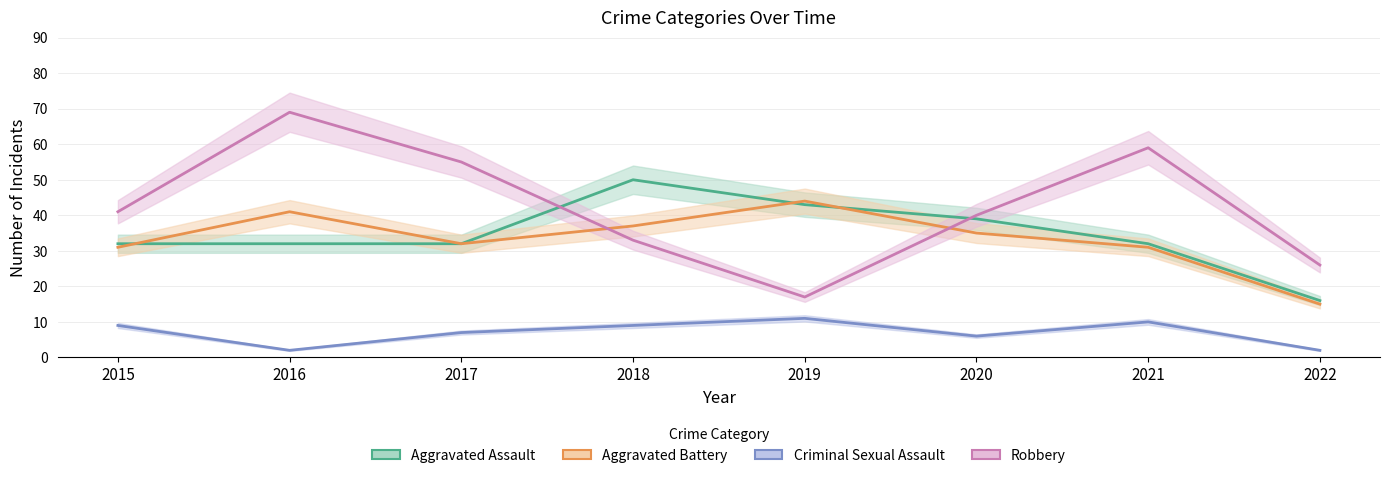

Which series has the largest range (max minus min)?

Robbery